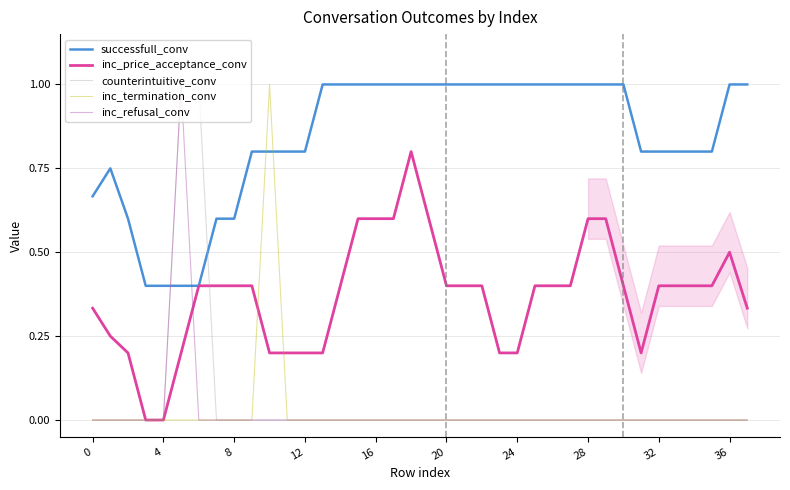

Which series has the largest total across all categories?

successfull_conv